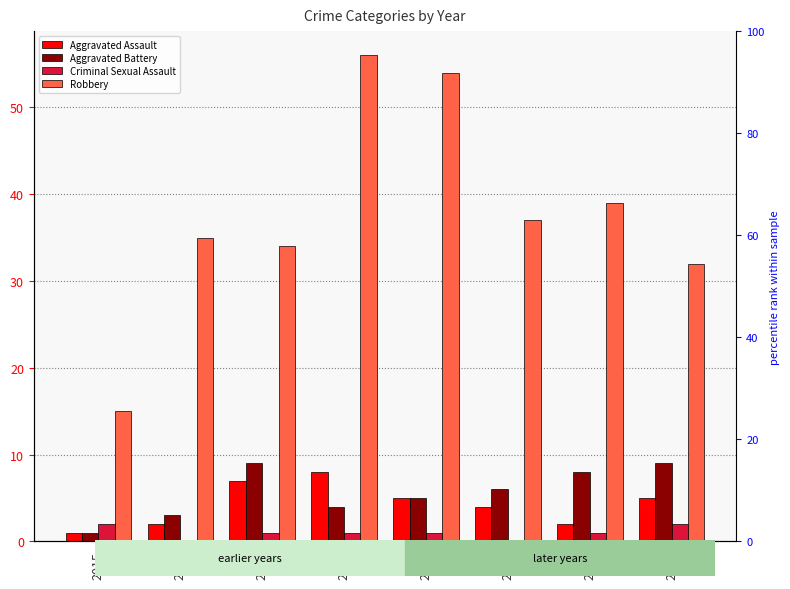

Which series has the largest total across all categories?

Robbery